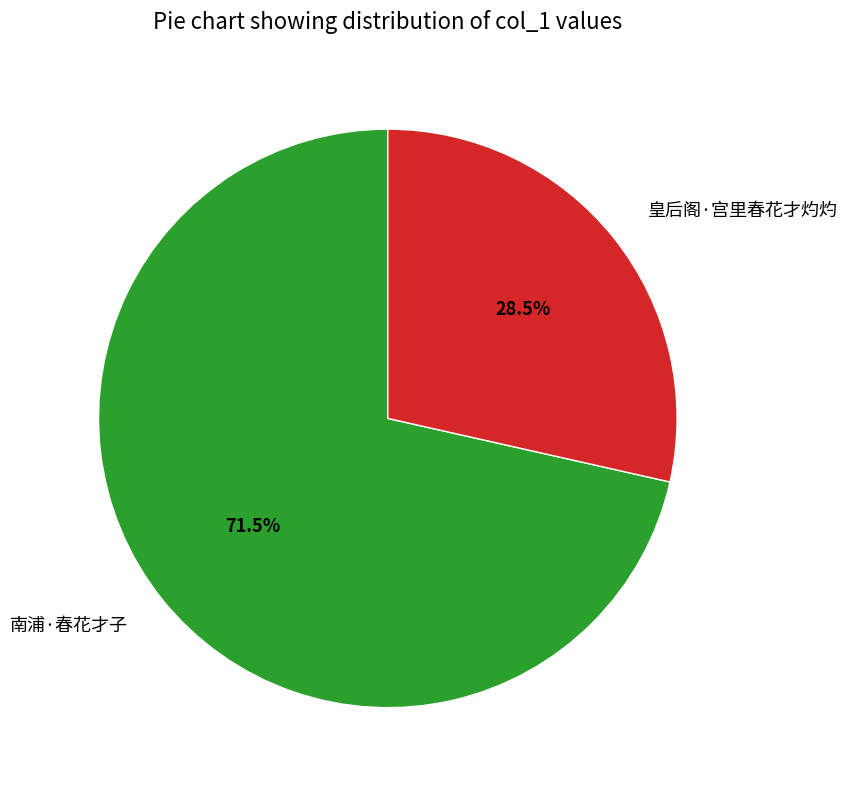

What portion of the pie excludes 皇后阁·宫里春花才灼灼?

71.5%